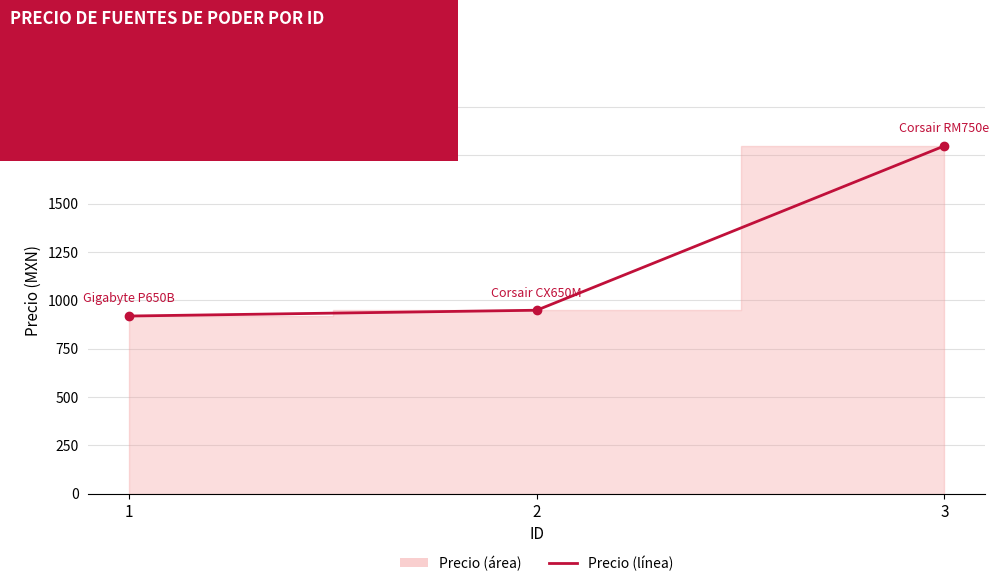

Is it true that the value at 3 is 1799?

True